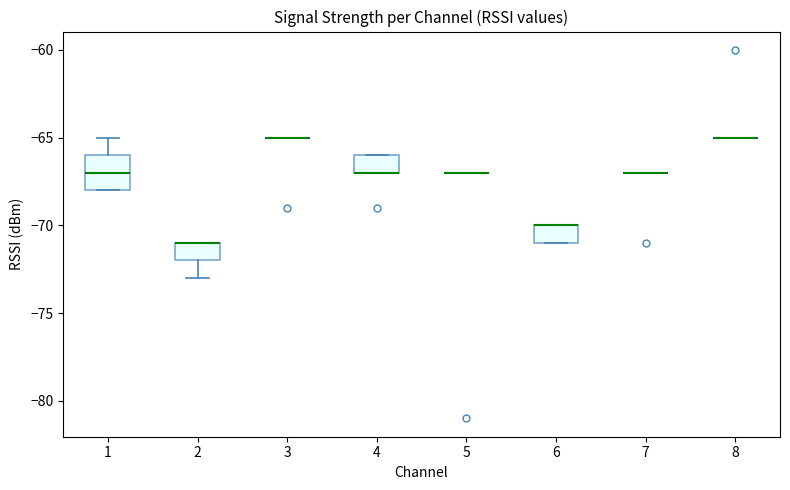

Reading left to right, read every box against the y-axis: the position of its median line, the range the box covers, and the ends of its whiskers. The values are not printed on the chart, so give them approximately, as read against the axis.

1: median -67, box -68 to -66, whiskers -68 to -65
2: median -71 (drawn on the box's upper edge), box -72 to -71, whiskers -73 to -71
3: box collapsed to a line at -65, whiskers -65 to -65
4: median -67 (drawn on the box's lower edge), box -67 to -66, whiskers -67 to -66
5: box collapsed to a line at -67, whiskers -67 to -67
6: median -70 (drawn on the box's upper edge), box -71 to -70, whiskers -71 to -70
7: box collapsed to a line at -67, whiskers -67 to -67
8: box collapsed to a line at -65, whiskers -65 to -65